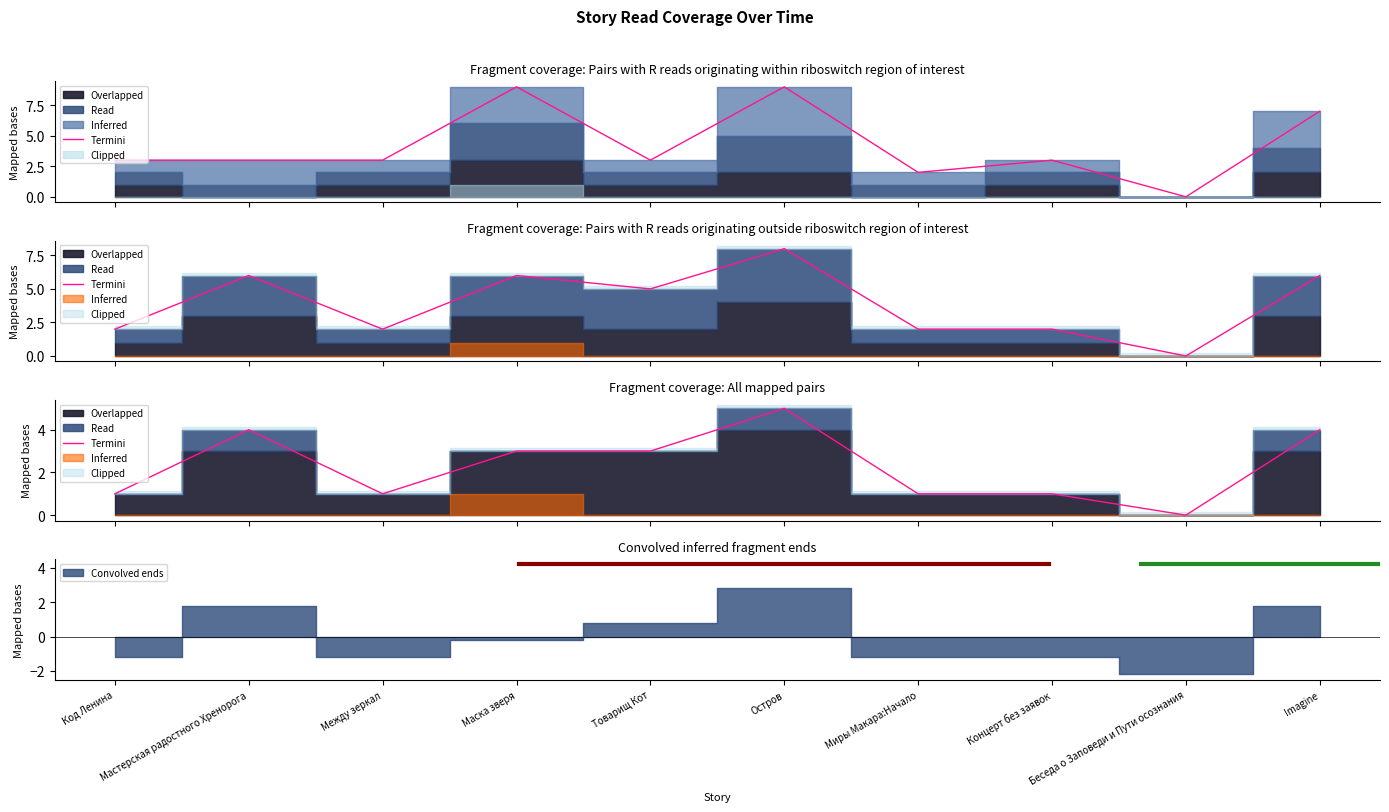

What is the average value?

2